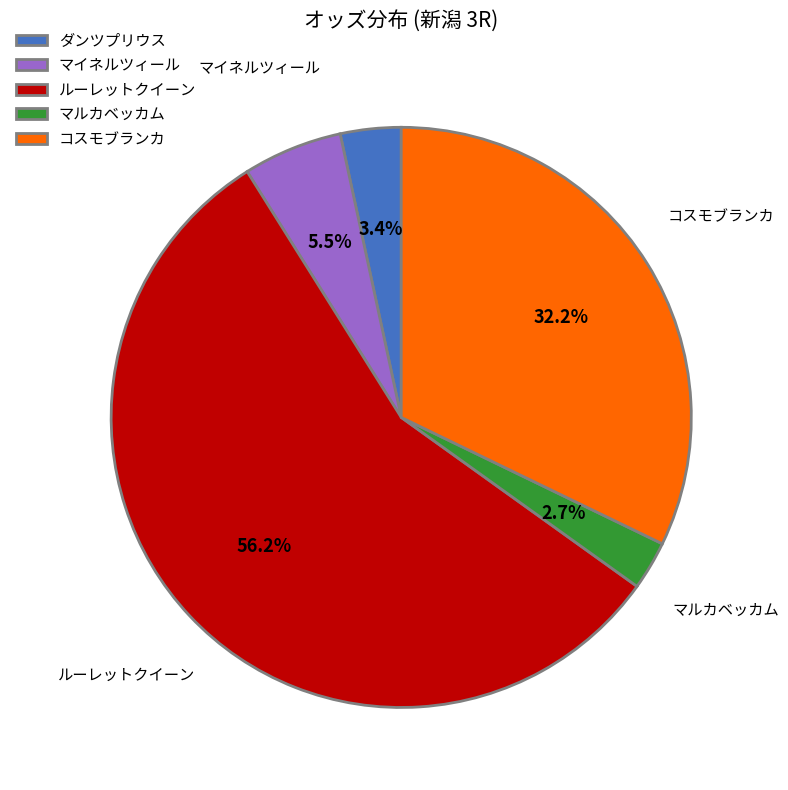

What is the smallest slice in the pie chart?

マルカベッカム